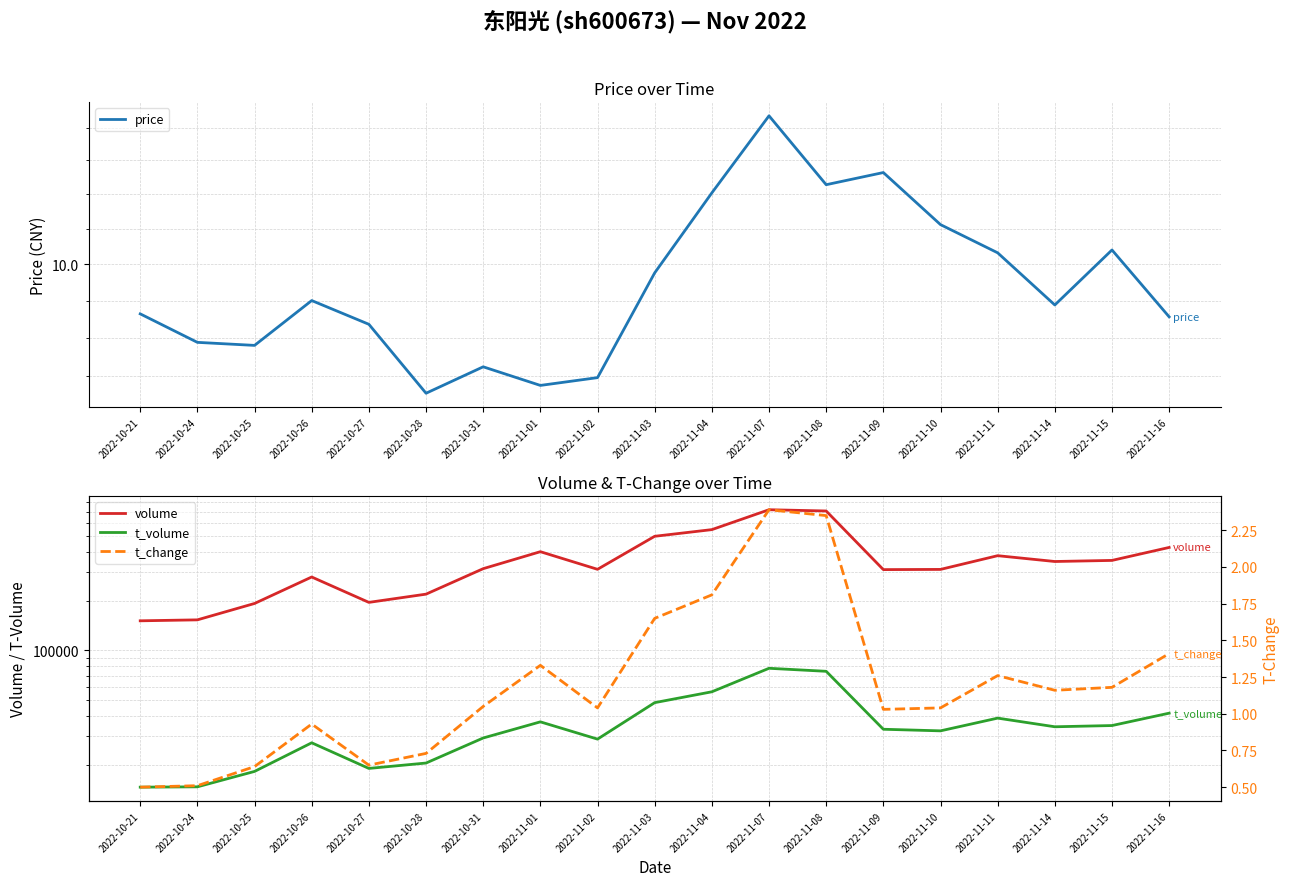

What is the difference between the maximum and minimum values in the t_volume series?

63075.0